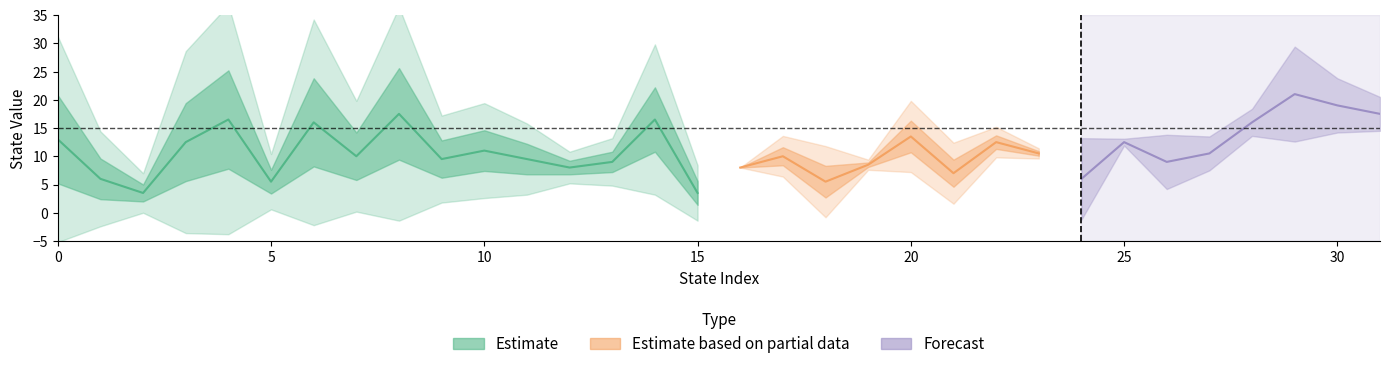

True or false: source_state has a value of 1 at 9.

False